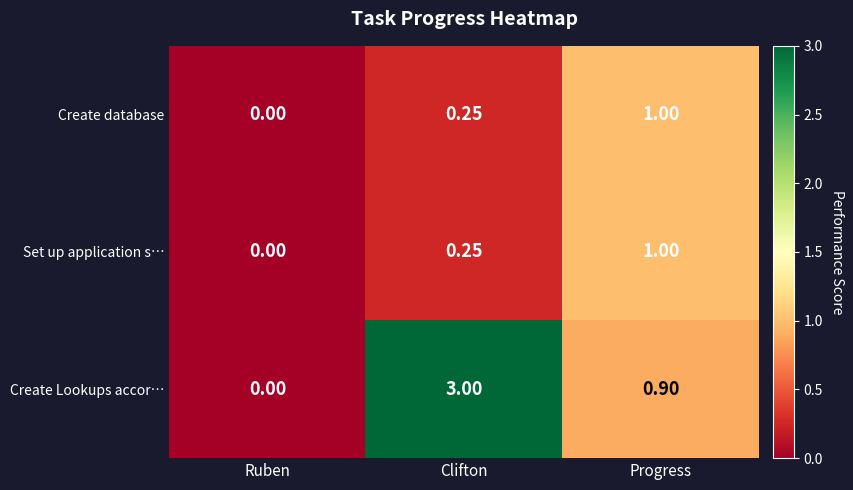

Rank the categories by Create Lookups accor… value from highest to lowest.

Clifton, Progress, Ruben